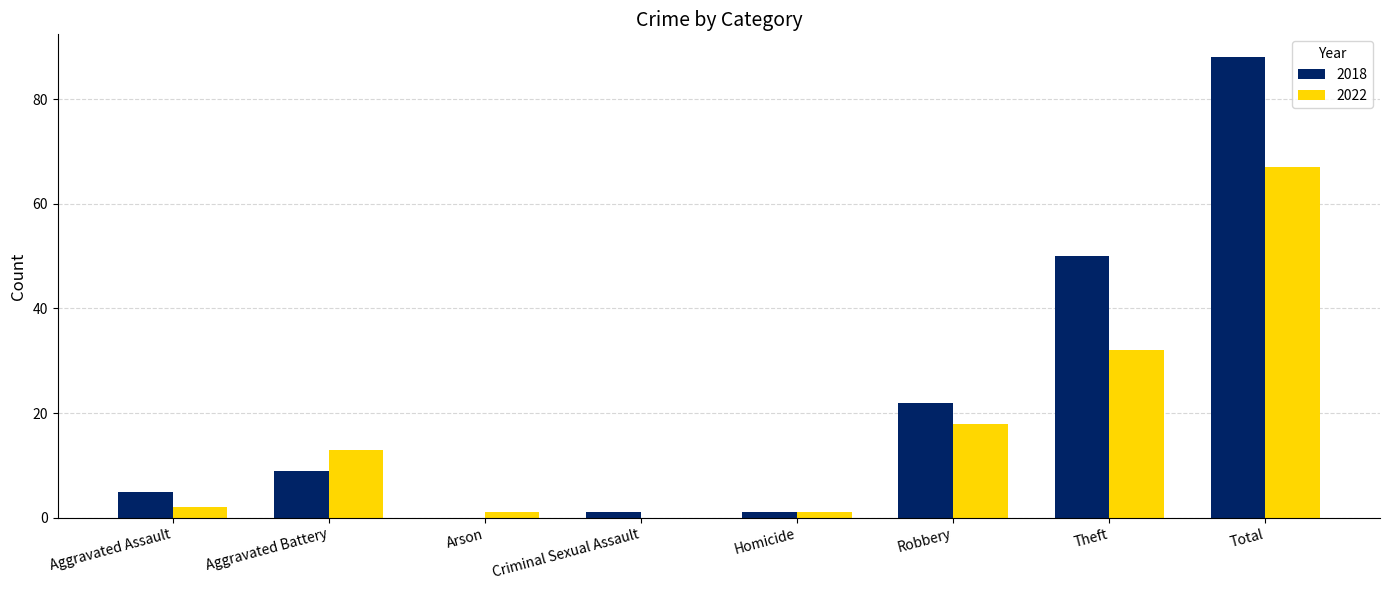

Which series has the largest range (max minus min)?

2018